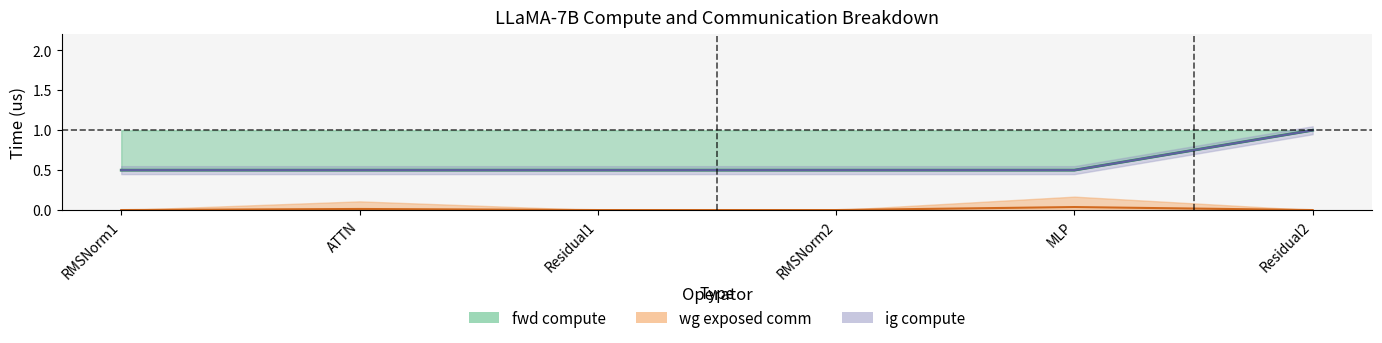

Read the wg compute value at Residual1.

0.5